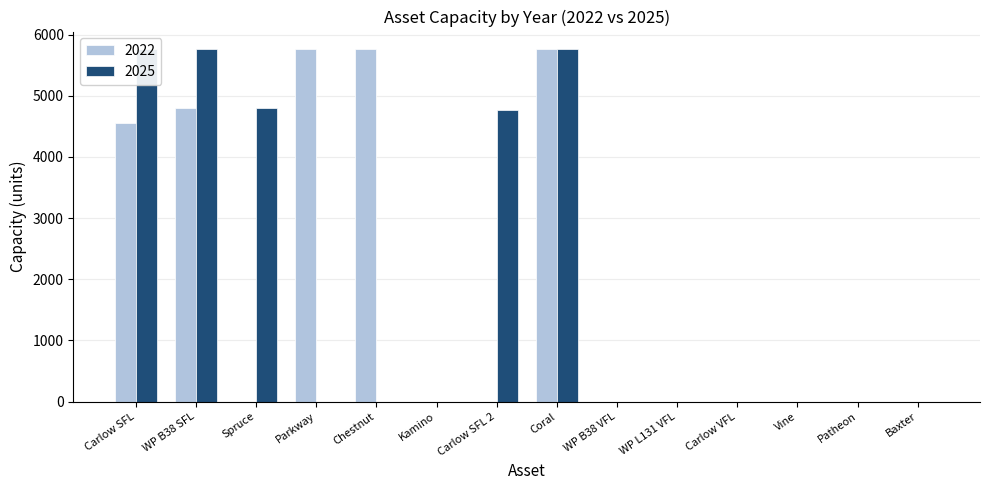

What is the total value across all series at Carlow VFL?

0.0